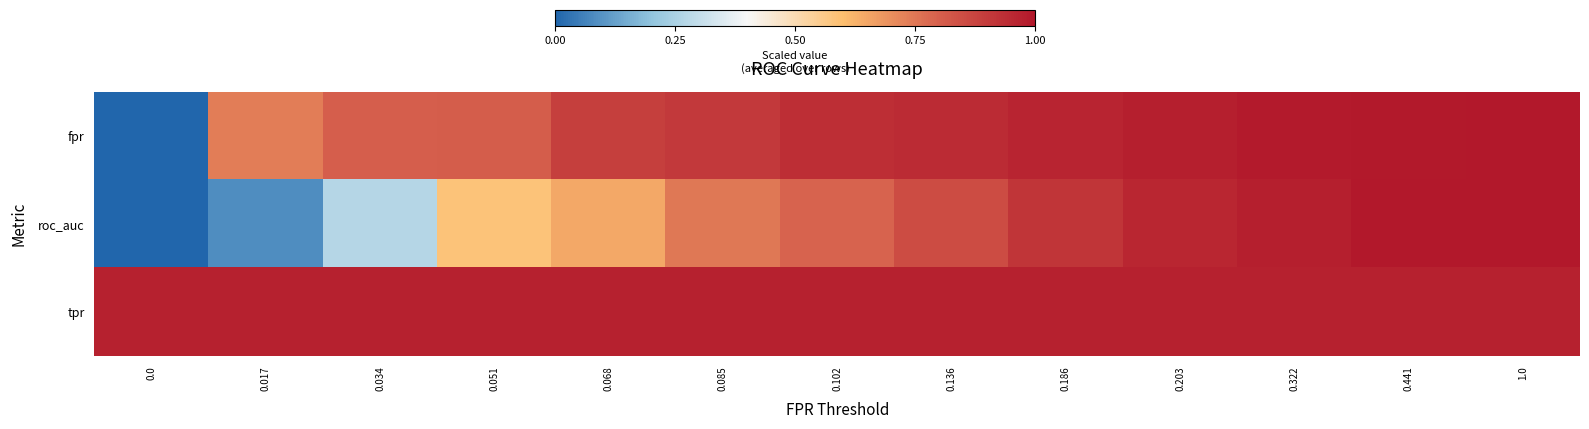

Which series has the largest total across all categories?

tpr